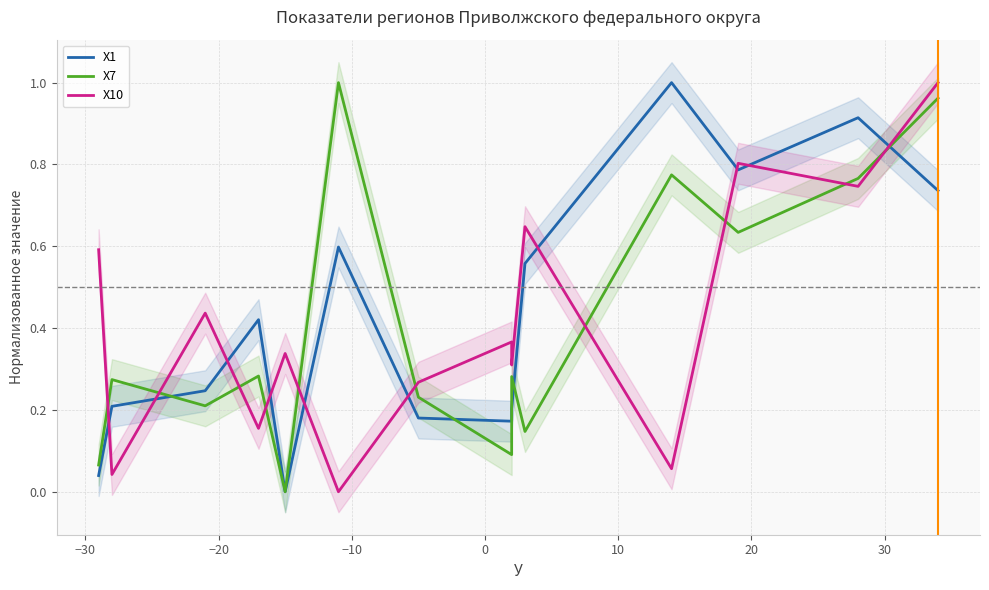

Reading left to right, list all the values displayed in this chart.

X1: 0.0	0.2	0.2	0.4	0.0	0.6	0.2	0.2	0.2	0.6	1.0	0.8	0.9	0.7
Х7: 0.1	0.3	0.2	0.3	0.0	1.0	0.2	0.1	0.3	0.1	0.8	0.6	0.8	1.0
Х10: 0.6	0.0	0.4	0.2	0.3	0.0	0.3	0.4	0.3	0.6	0.1	0.8	0.7	1.0